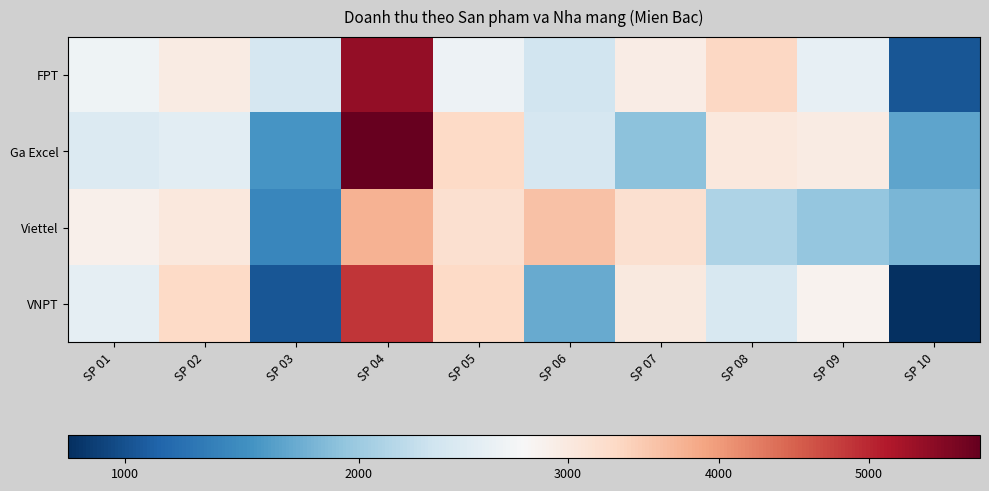

How many distinct data groups are displayed?

4